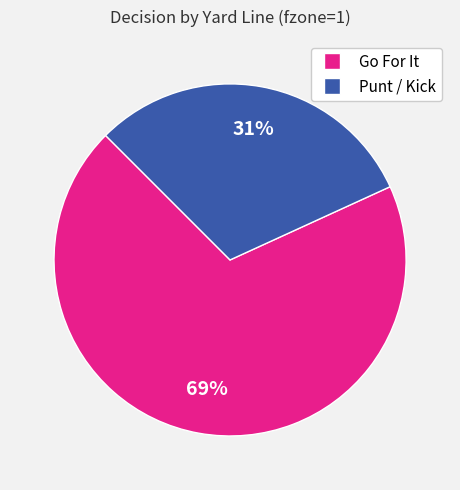

Count the number of slices in the pie.

2